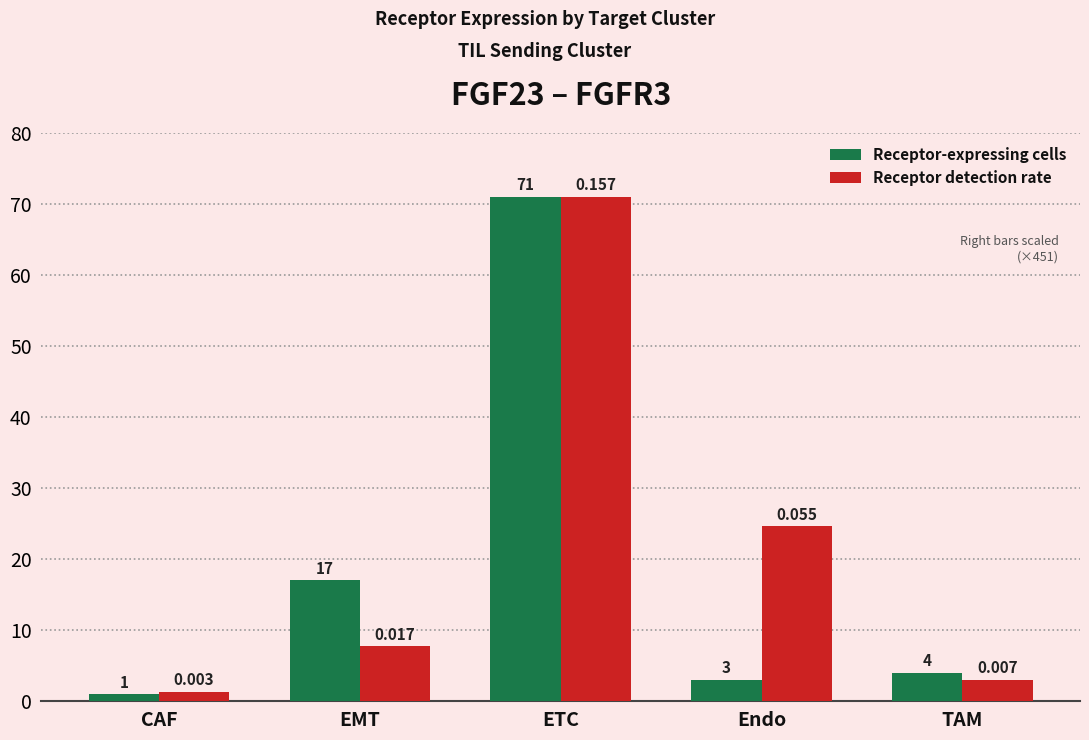

Does the chart contain stacked bars?

No